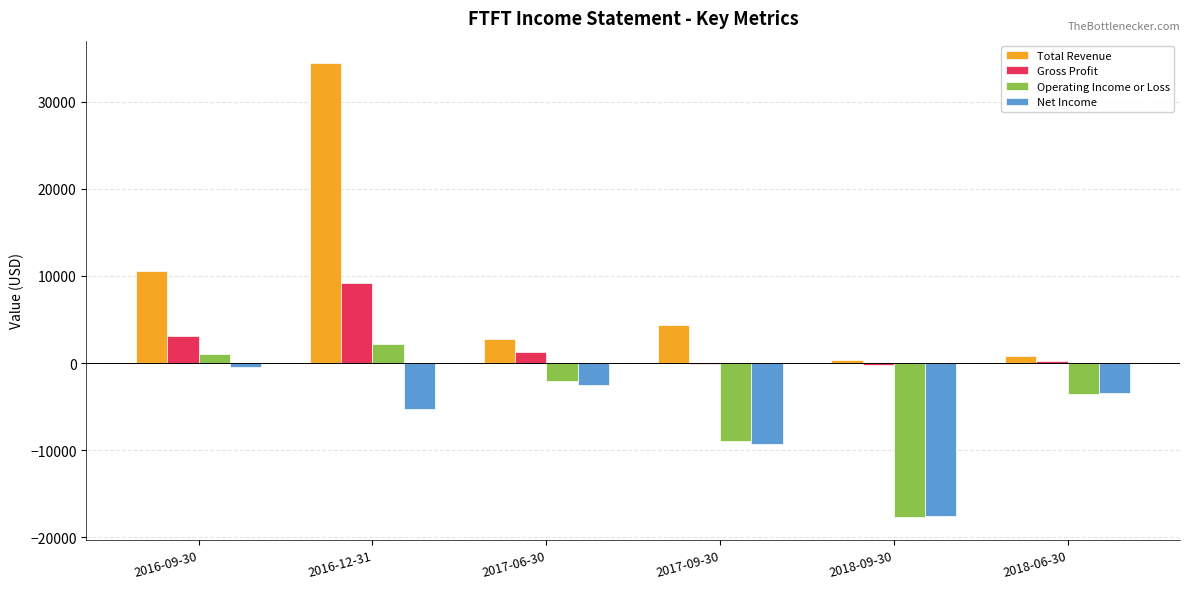

What is the sum of all Net Income values?

-38500